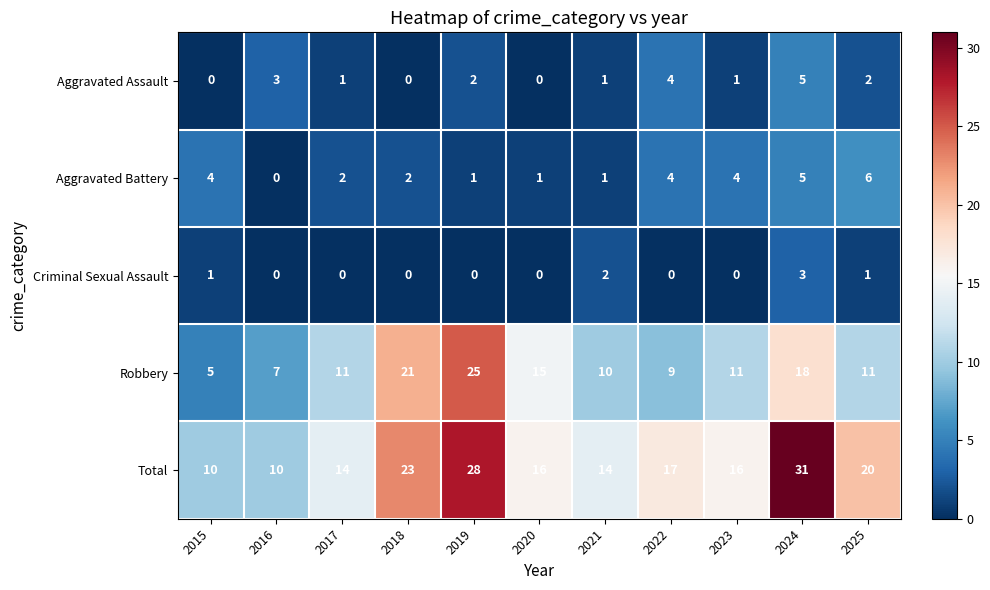

At which category is the sum across all series the highest?

2024